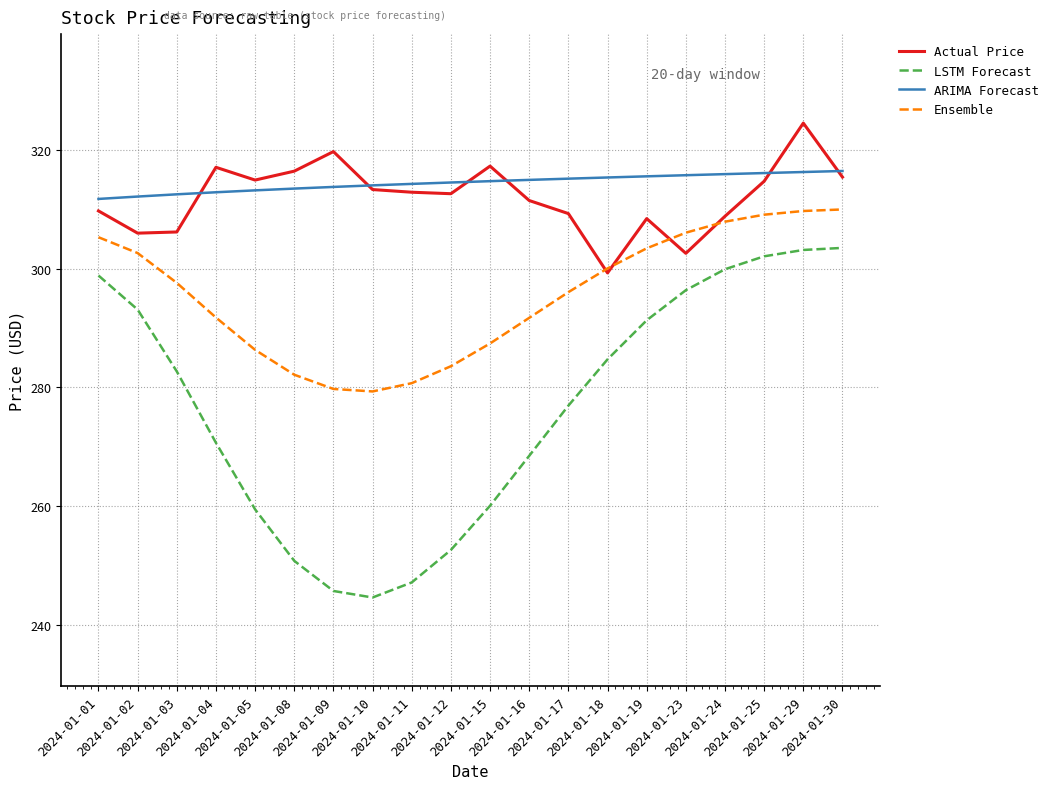

True or false: LSTM Forecast has more than 1 points higher than both neighbors.

False